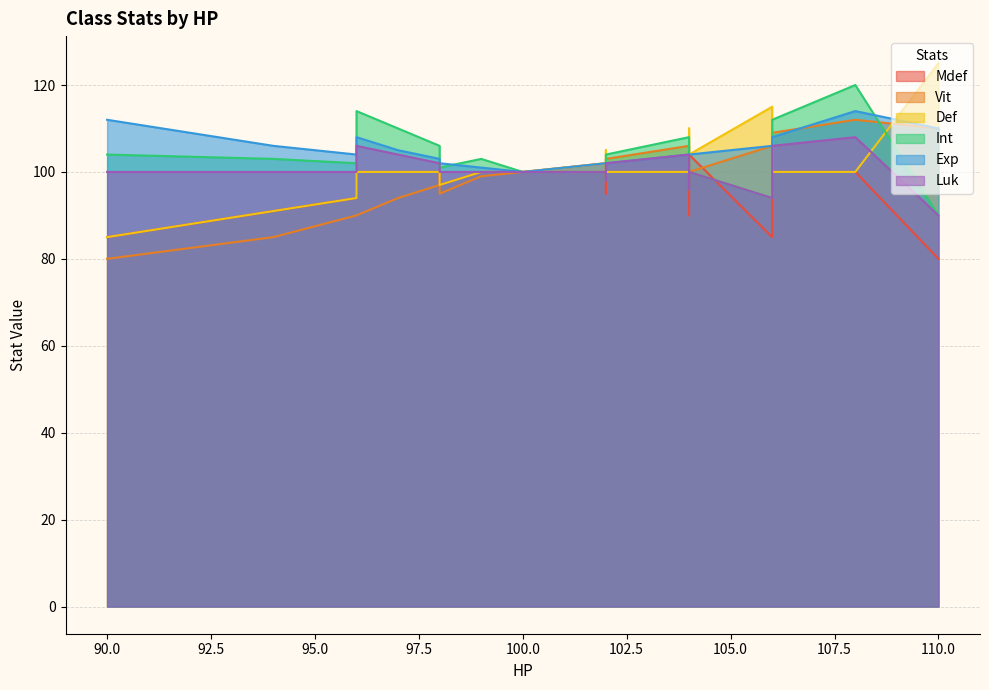

Does the chart display data point markers on the line(s)?

No